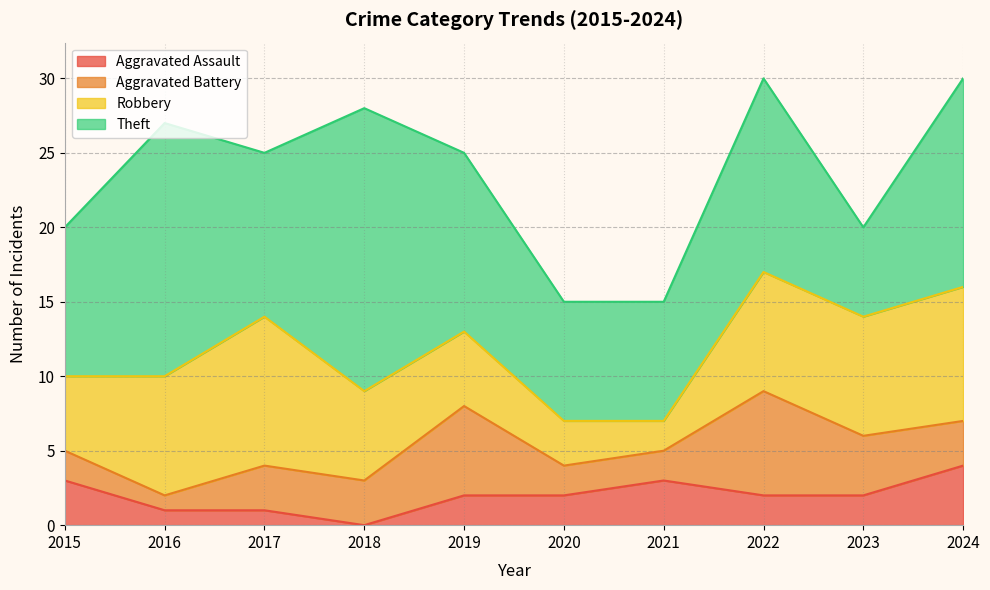

Is the value of Robbery at 2016 greater than the value of Aggravated Assault at 2016?

Yes